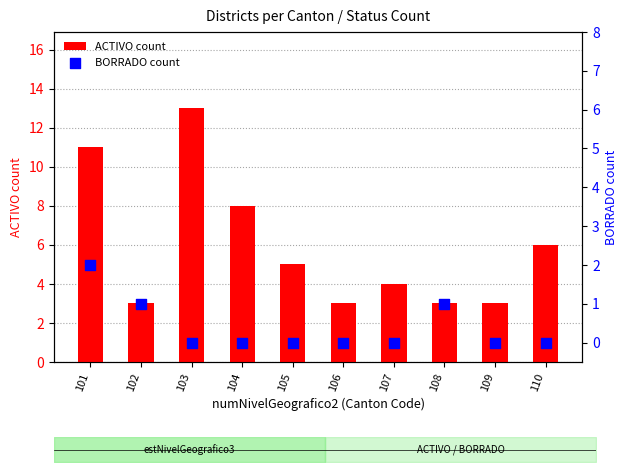

Which series contains the highest Y value?

ACTIVO count